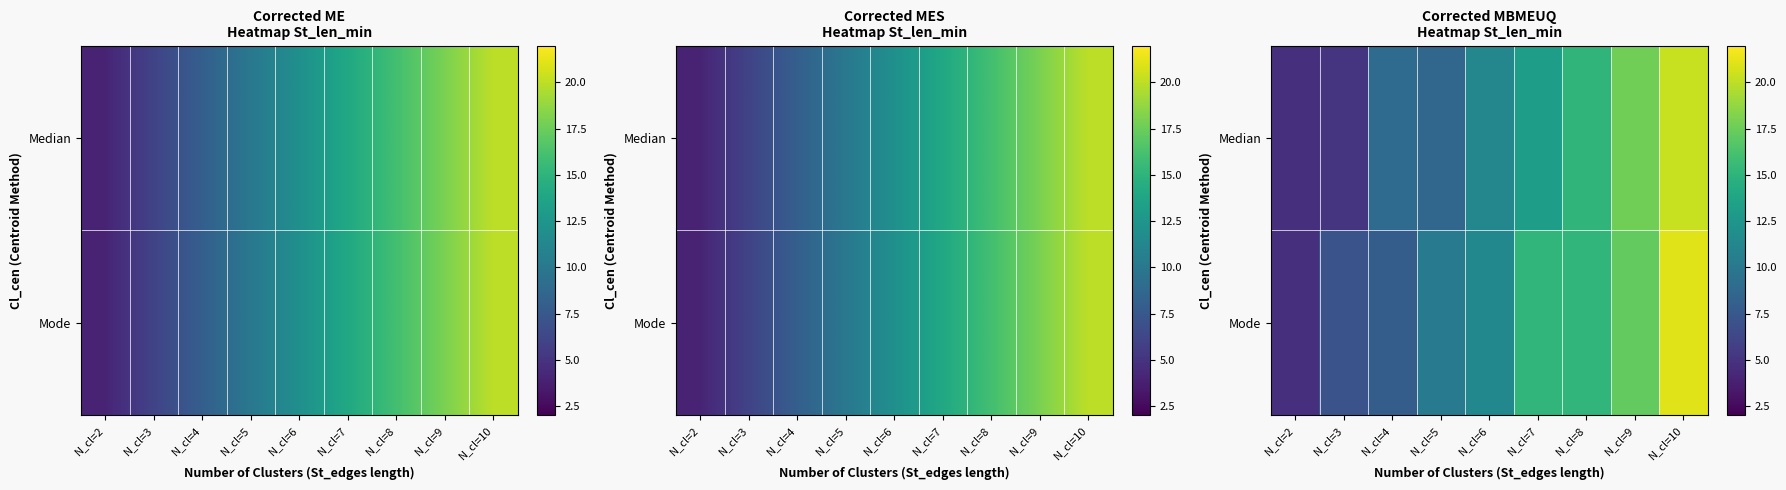

At which category does the chart reach its minimum across all series?

N_cl=2